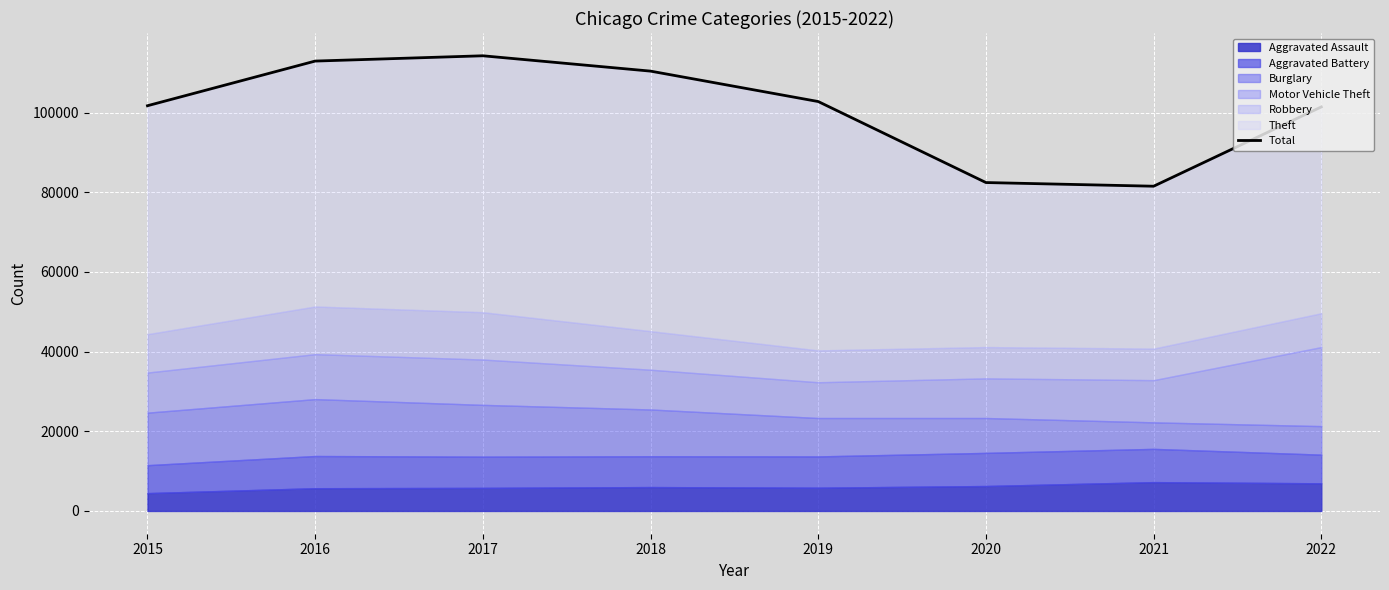

Which category has the lowest value across all series?

2021